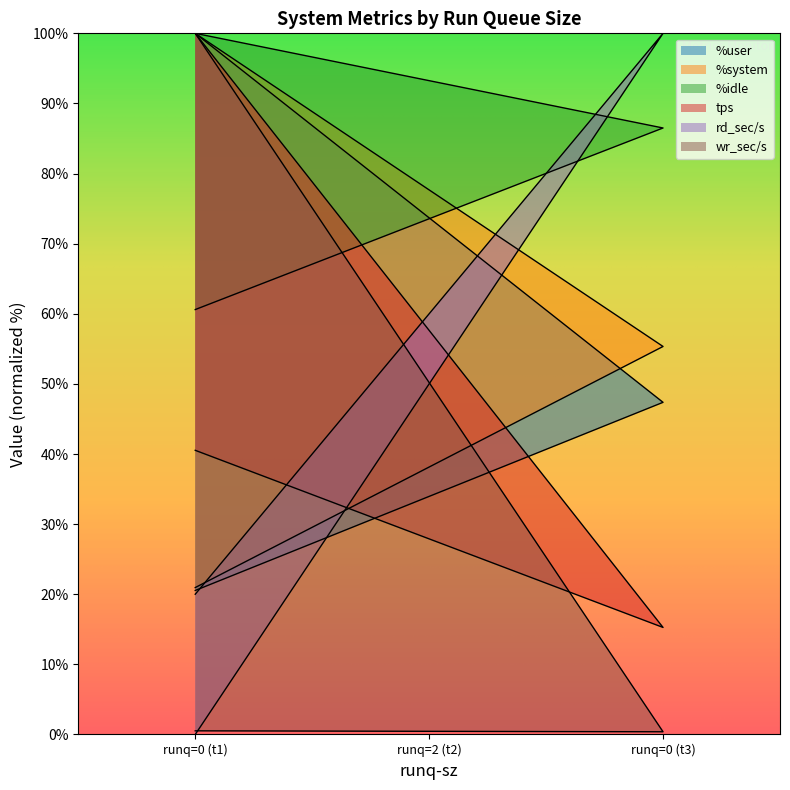

How many lines are shown in the chart?

6